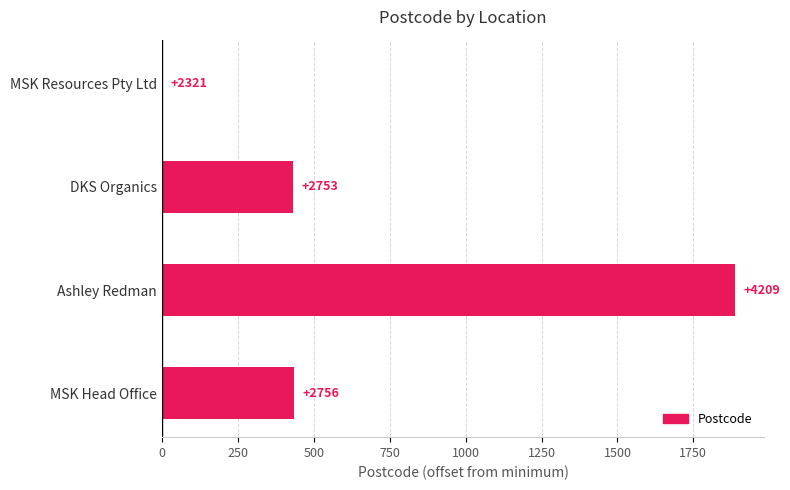

What is the maximum value shown in the chart?

1888